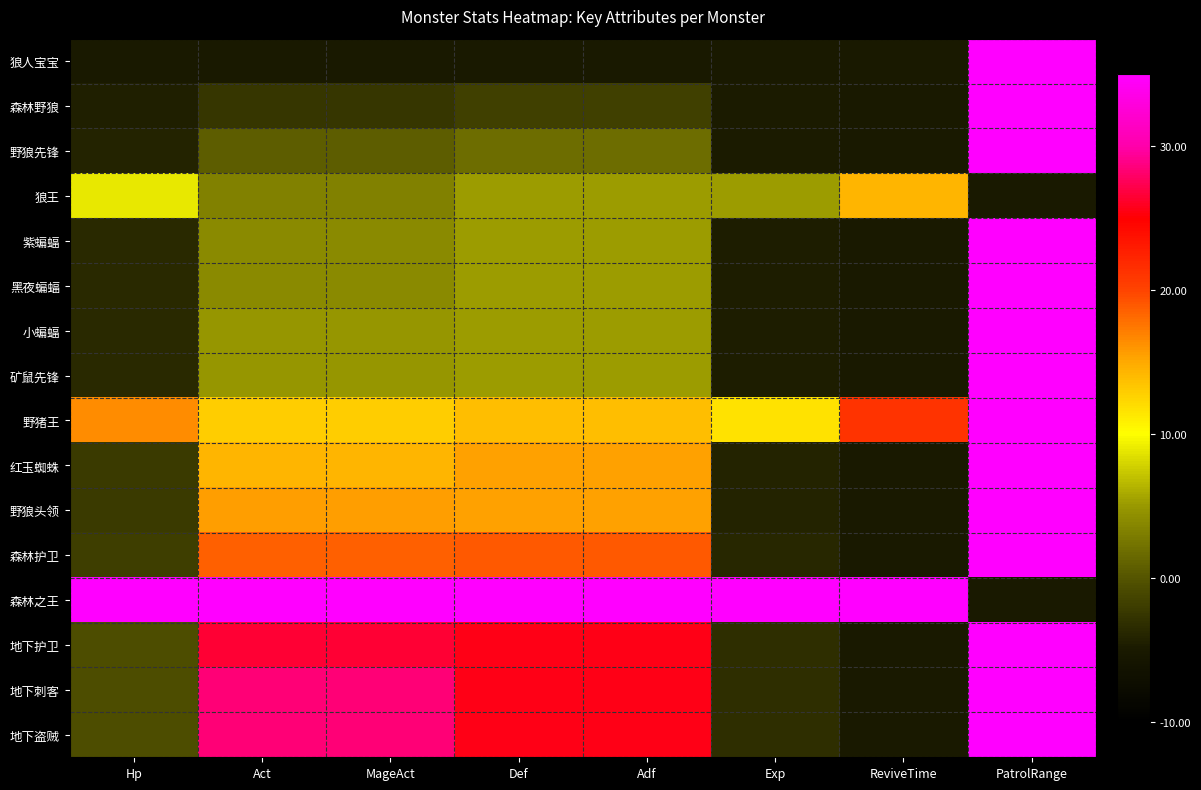

Which has a higher value, PatrolRange or ReviveTime?

PatrolRange